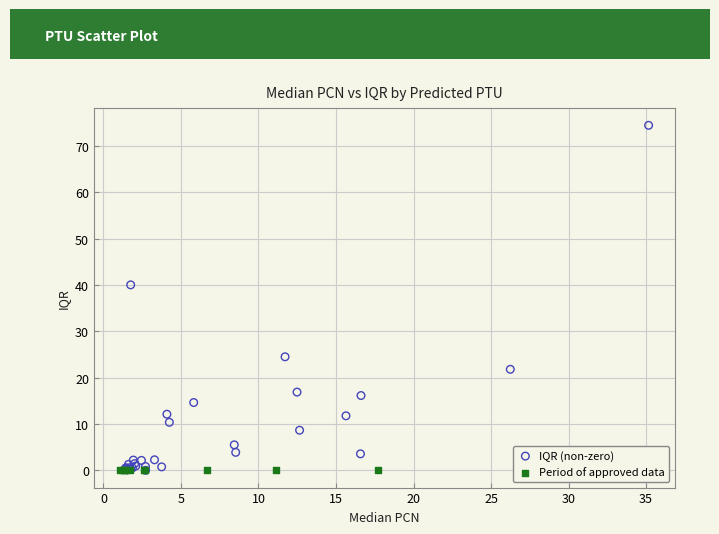

Which series contains the highest Y value?

IQR (non-zero)